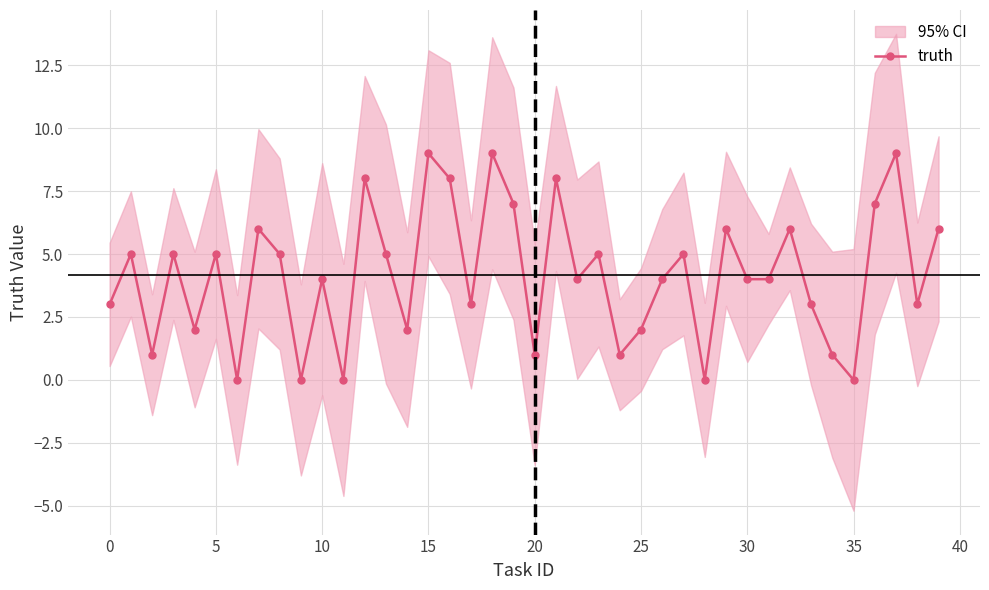

True or false: truth has more than 1 points higher than both neighbors.

True